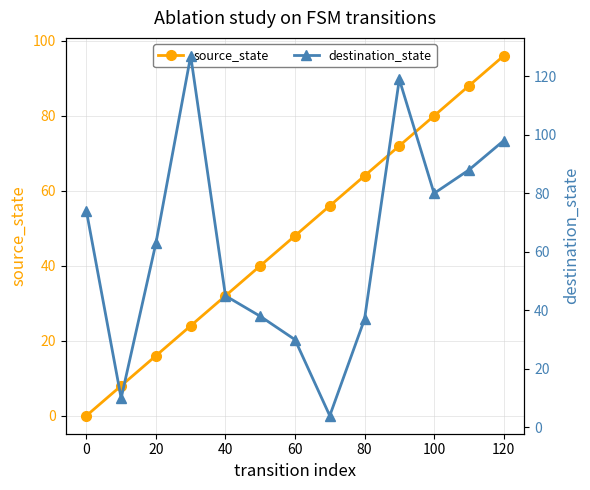

At which label does source_state reach its peak?

120